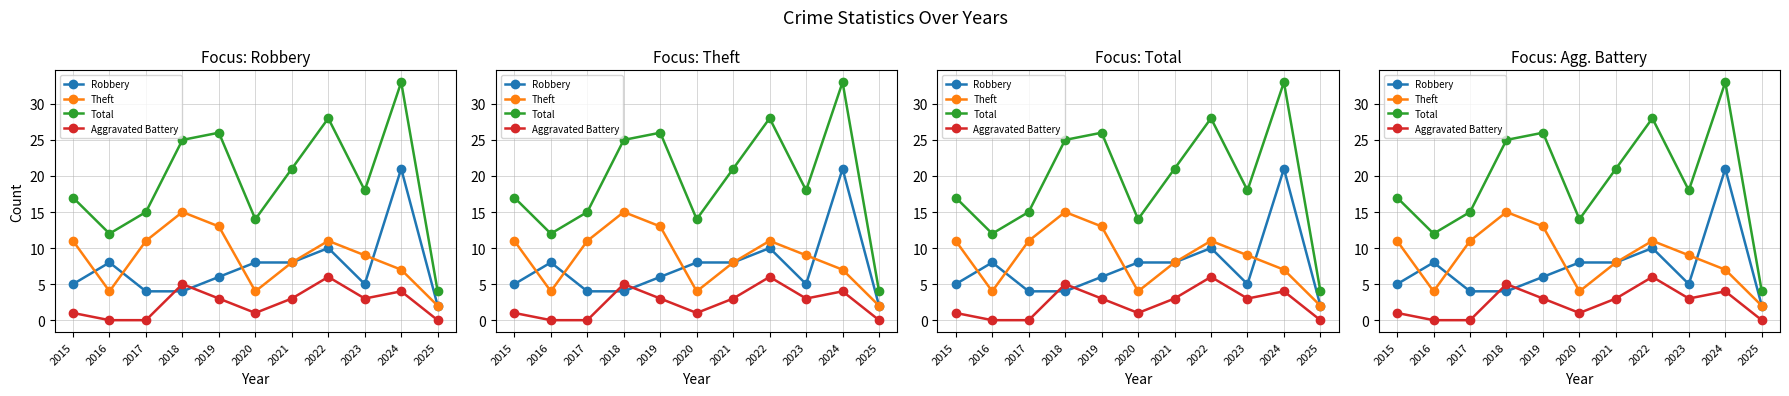

Reading right to left, transcribe all the data shown in this chart.

Robbery: 2	21	5	10	8	8	6	4	4	8	5
Theft: 2	7	9	11	8	4	13	15	11	4	11
Total: 4	33	18	28	21	14	26	25	15	12	17
Aggravated Battery: 0	4	3	6	3	1	3	5	0	0	1